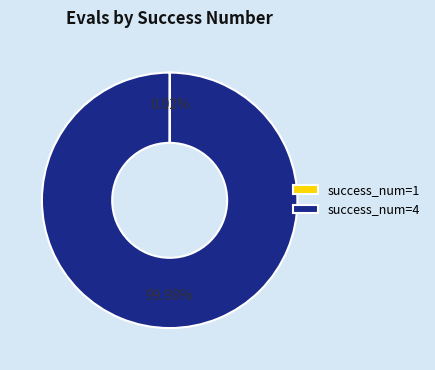

Does any single category account for the majority?

Yes